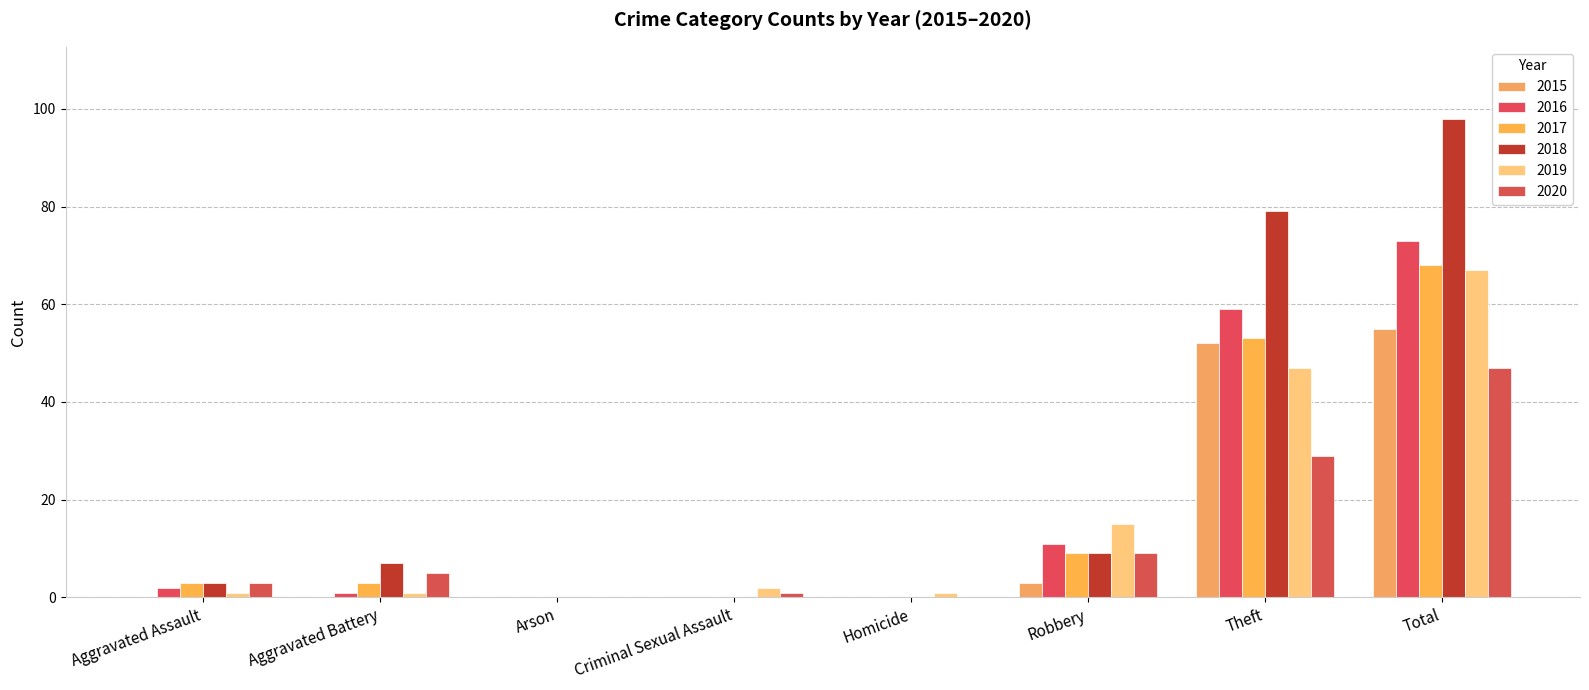

What are all the series names shown in the legend?

2015, 2016, 2017, 2018, 2019, 2020